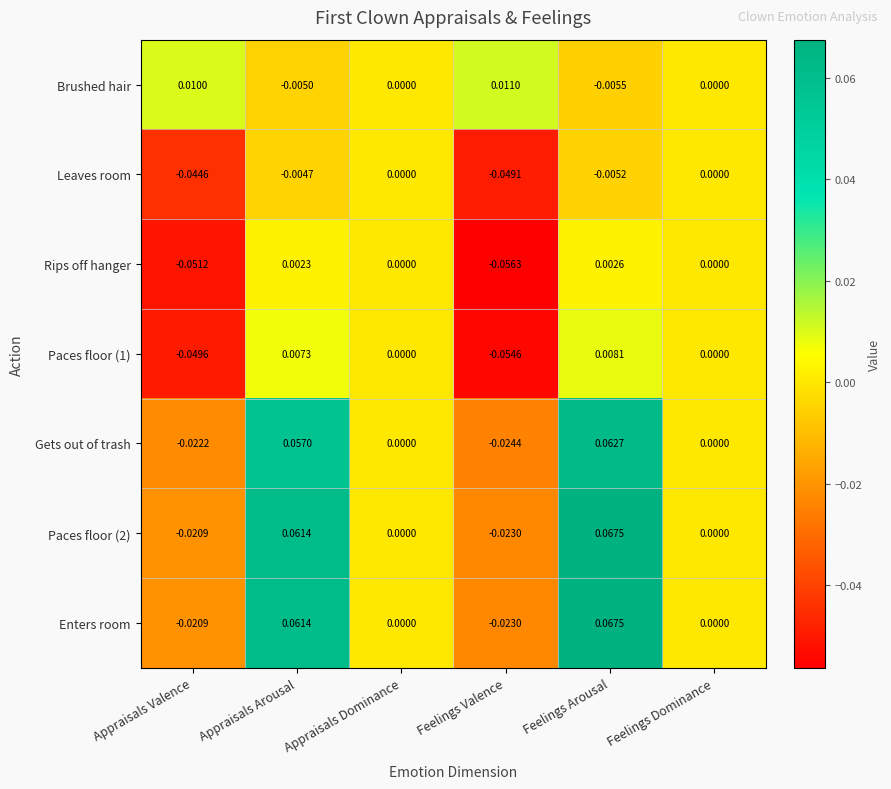

Where does the Enters room series first go above 0?

Appraisals Arousal